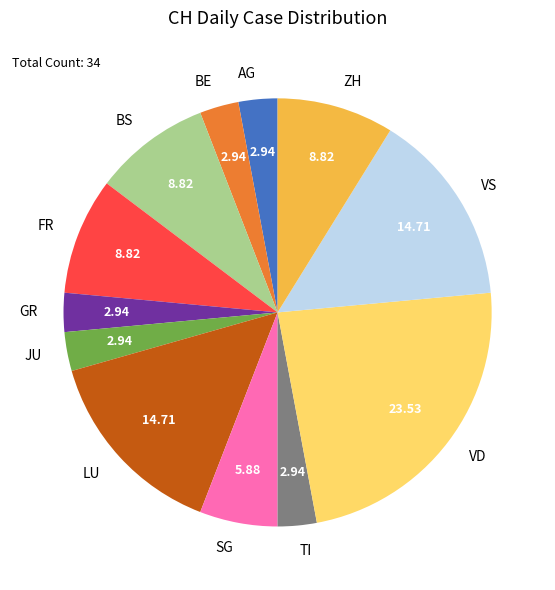

Which slice is the largest?

VD